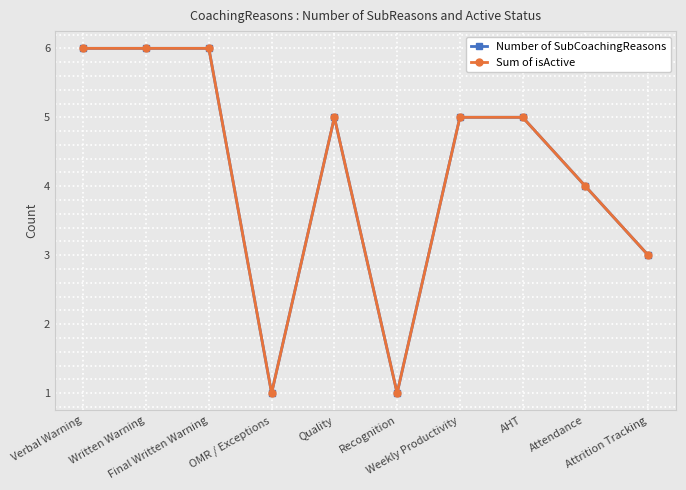

Is the value of Sum of isActive at Written Warning greater than the value of Number of SubCoachingReasons at Quality?

Yes